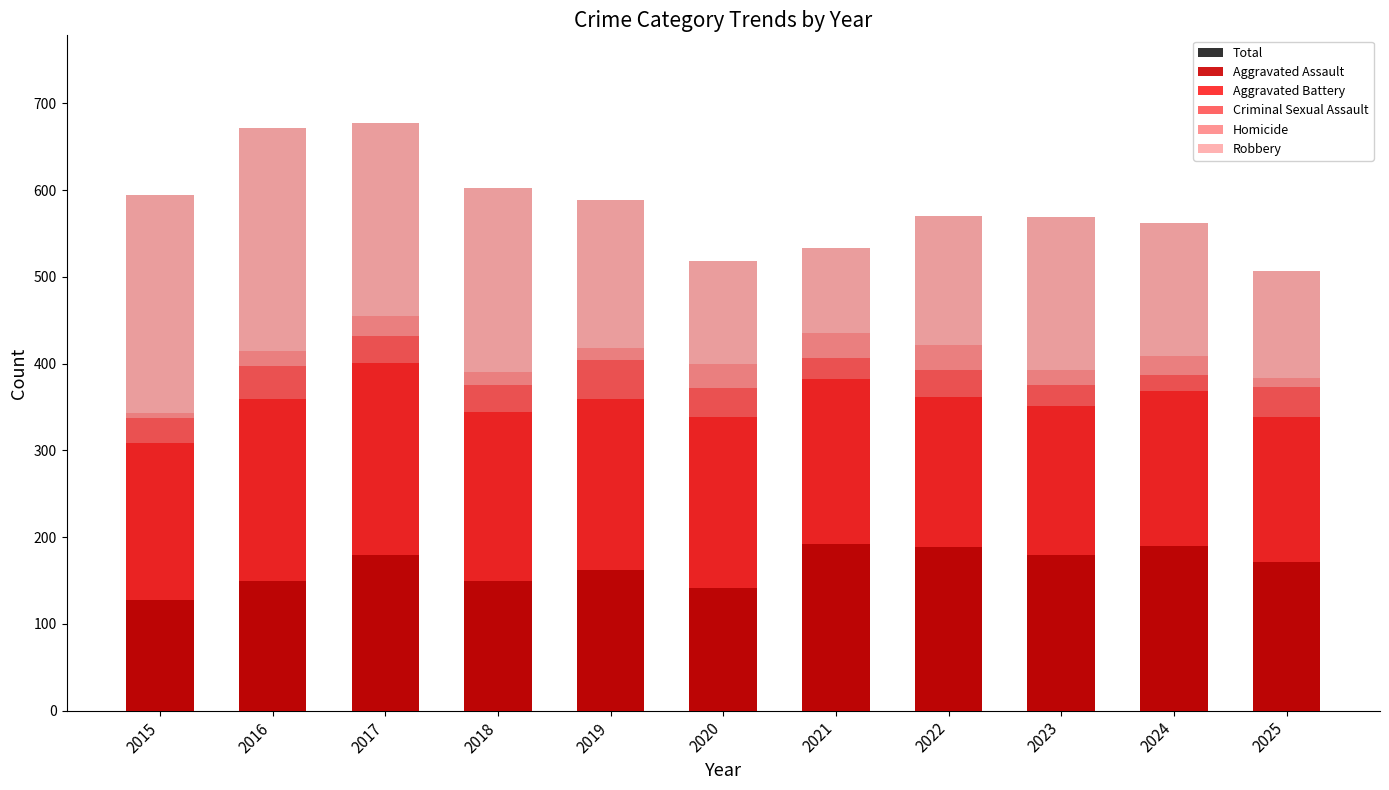

Rank the categories by Criminal Sexual Assault value from lowest to highest.

2024, 2021, 2023, 2015, 2017, 2022, 2018, 2020, 2025, 2016, 2019